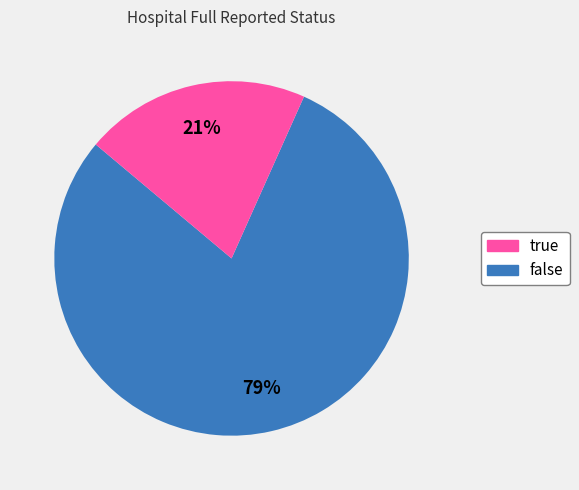

How many segments does this pie chart have?

2